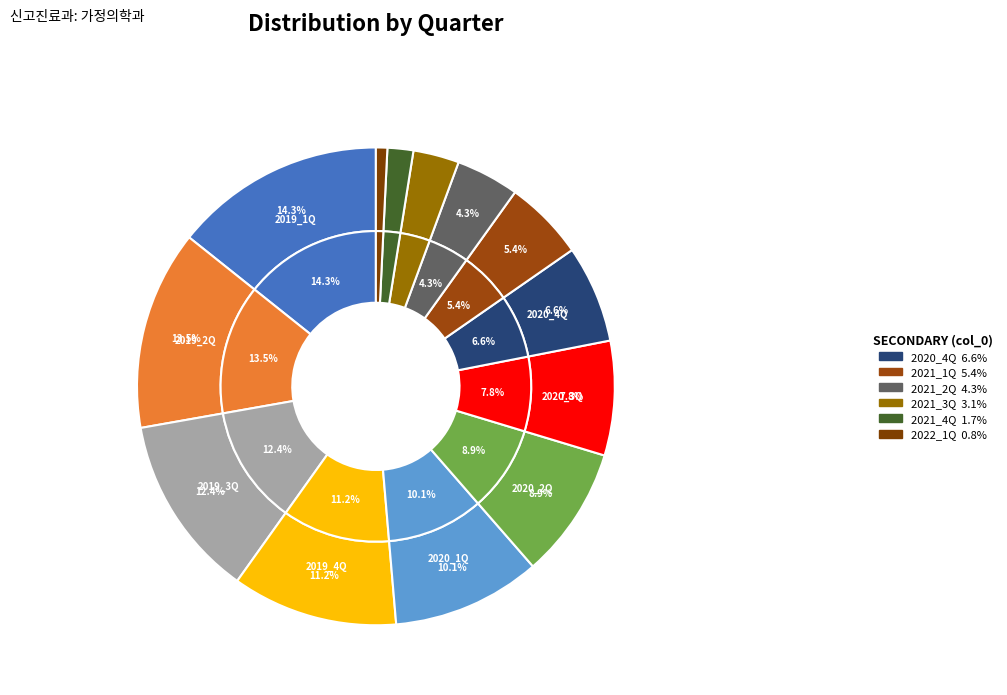

Approximately how many times larger is the value at 2020_3Q compared to 2020_2Q?

0.9